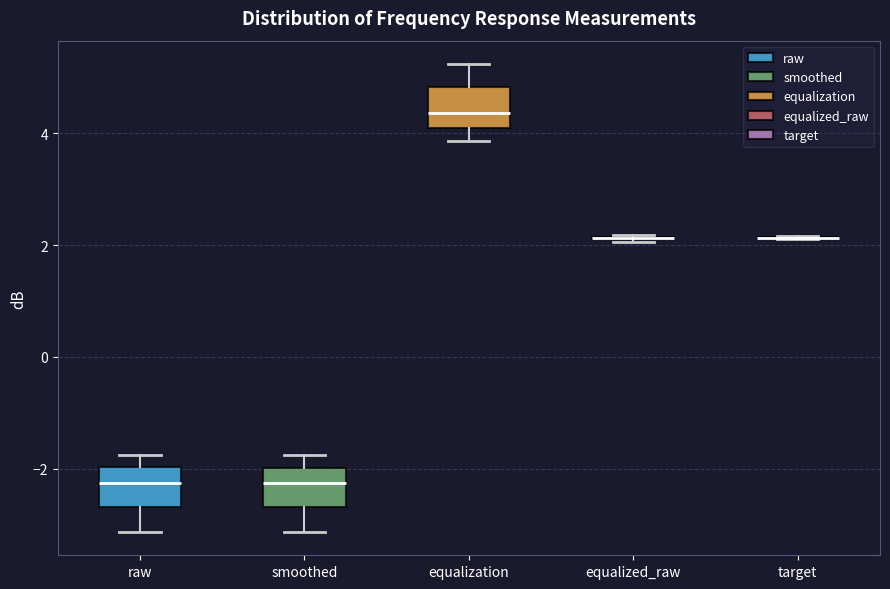

Where is the lower edge of the box for equalization on the y-axis? The values are not printed on the chart, so give them approximately, as read against the axis.

4.2